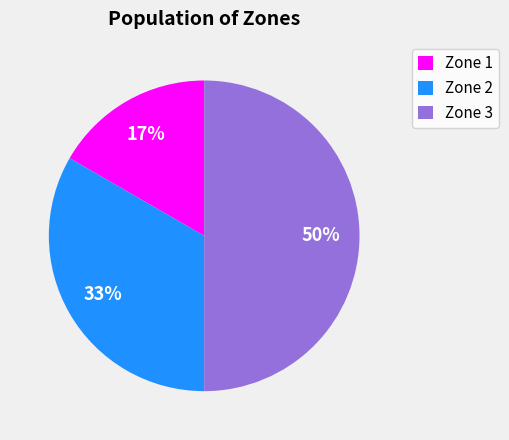

Count the number of slices in the pie.

3